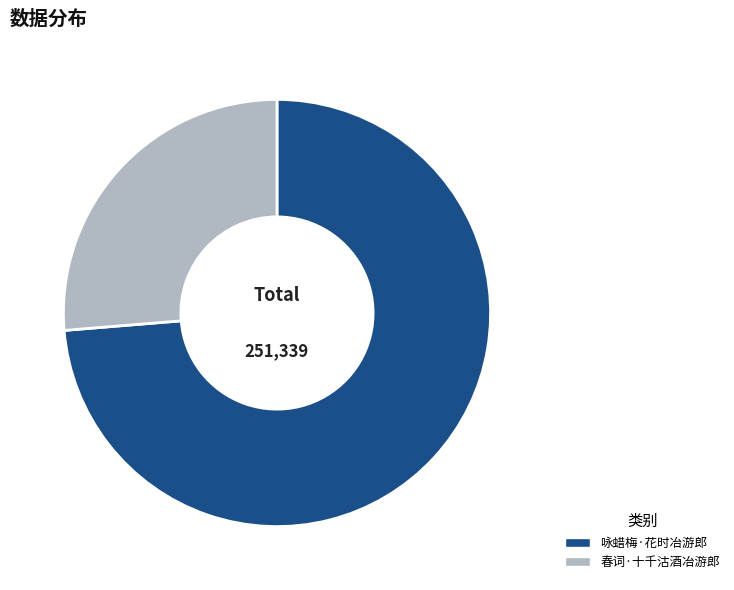

Which category has the smallest portion of the pie?

春词·十千沽酒冶游郎